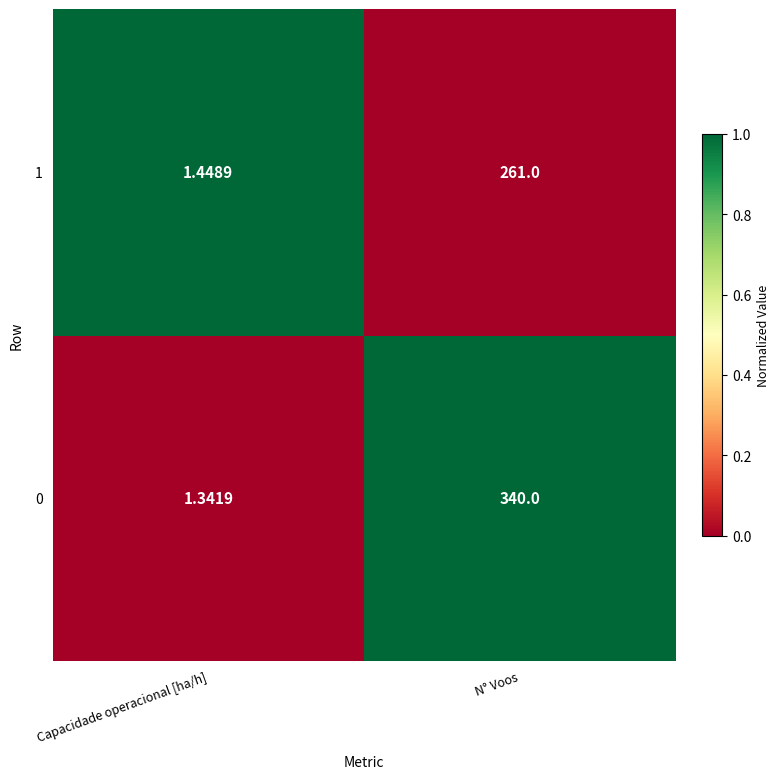

At which category is the sum across all series the highest?

N° Voos